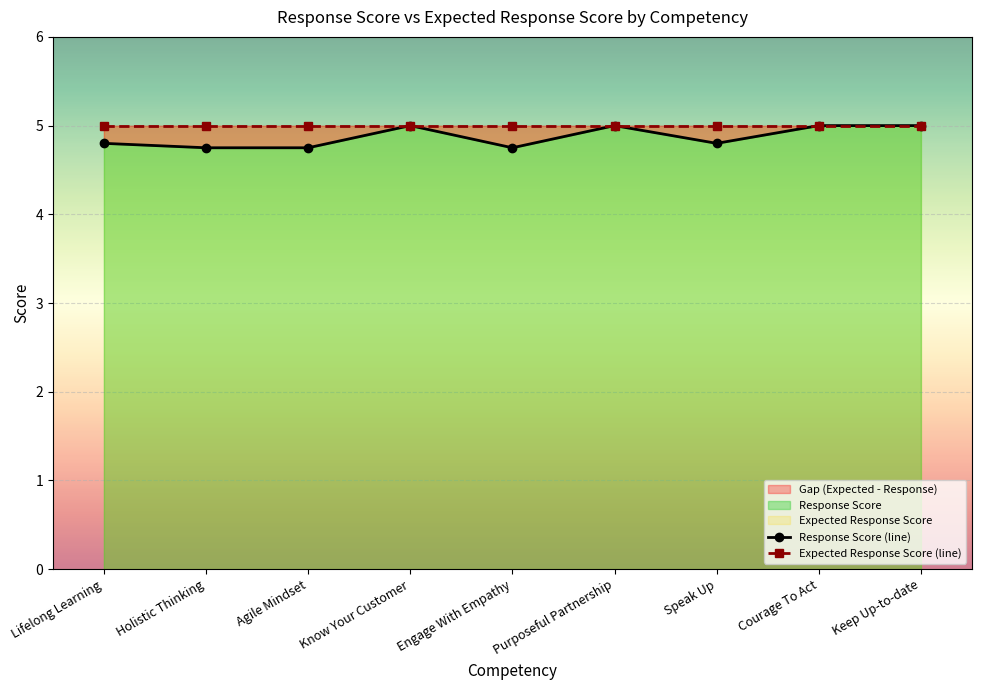

At Agile Mindset, list the series in order from smallest to largest.

Response Score, Expected Response Score